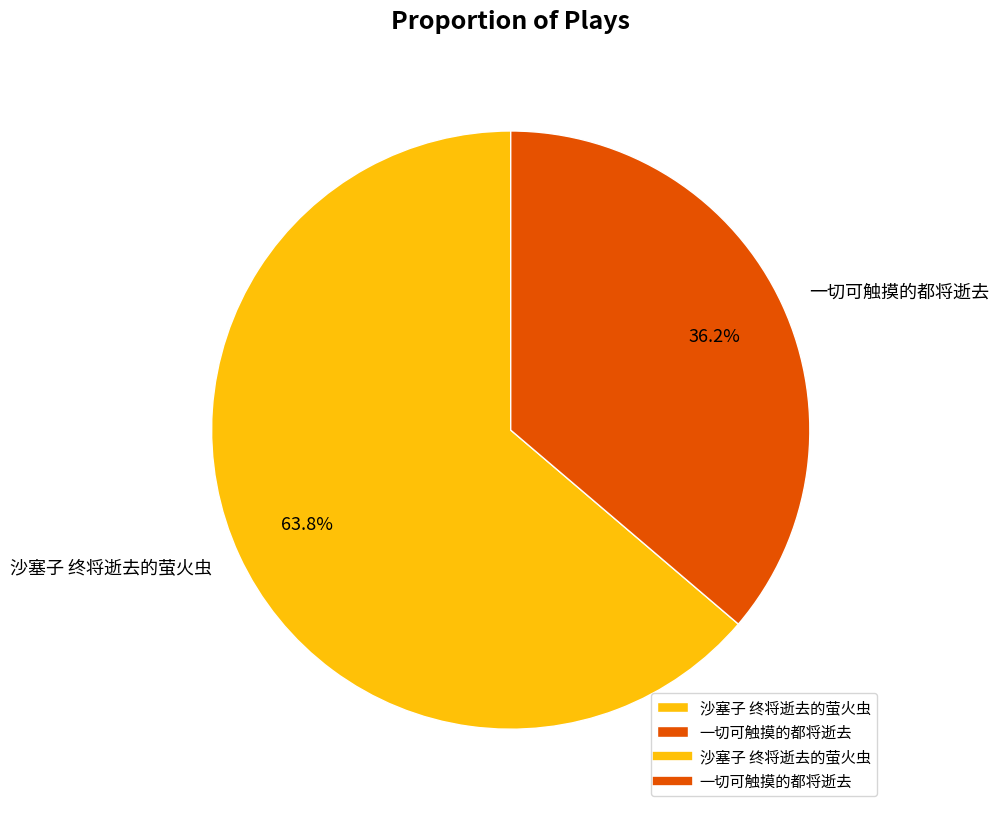

To the nearest percent, what is the average slice percentage?

50%